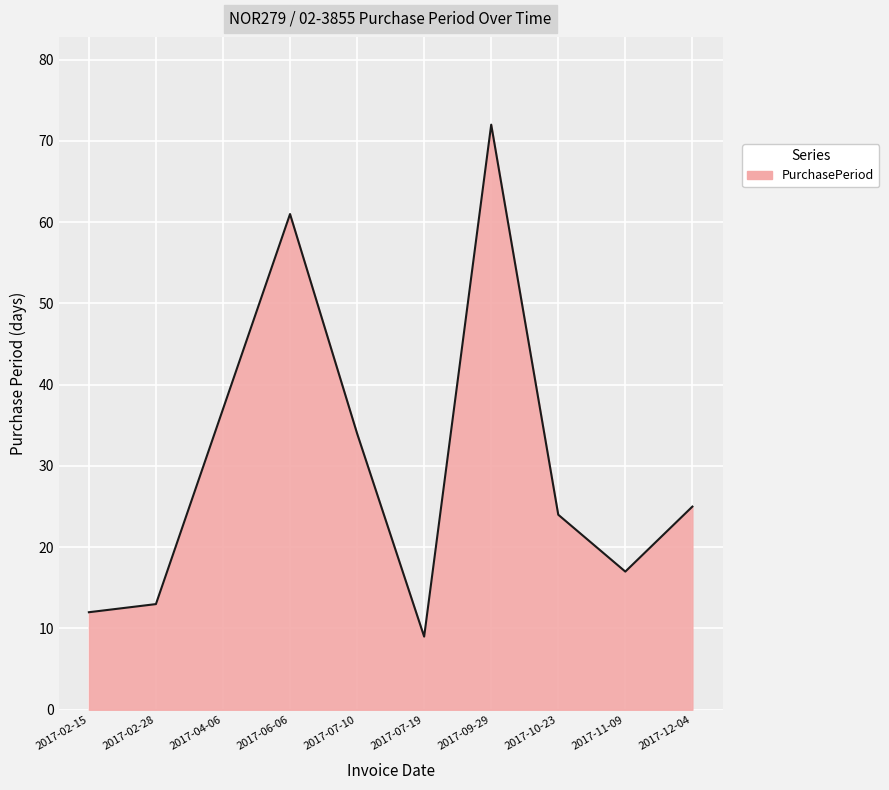

How many values are below 25?

5